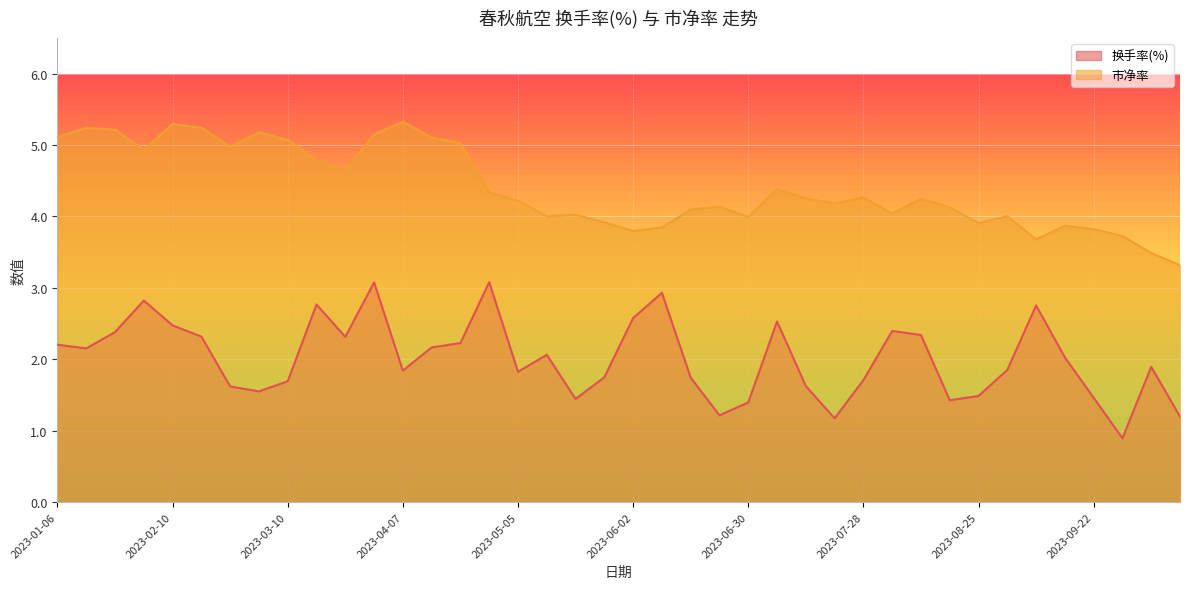

Between 2023-04-28 and 2023-09-01, which series saw the biggest shift?

换手率(%)